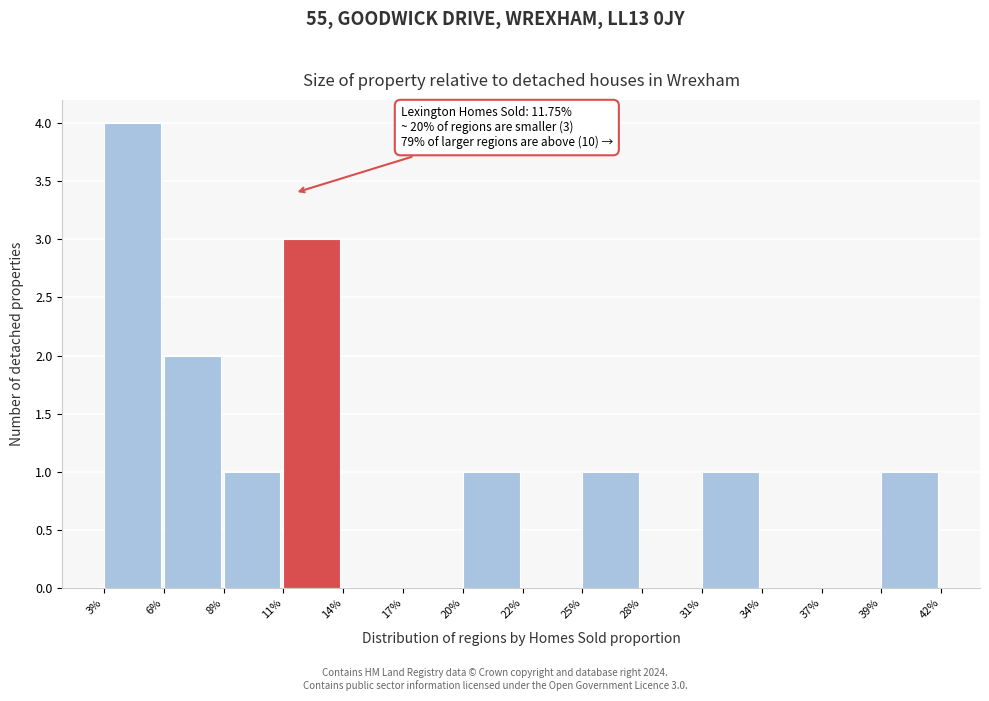

Reading left to right, list all the values displayed in this chart.

3%=4	6%=2	8%=1	11%=3	14%=0	17%=0	20%=1	22%=0	25%=1	28%=0	31%=1	34%=0	37%=0	39%=1